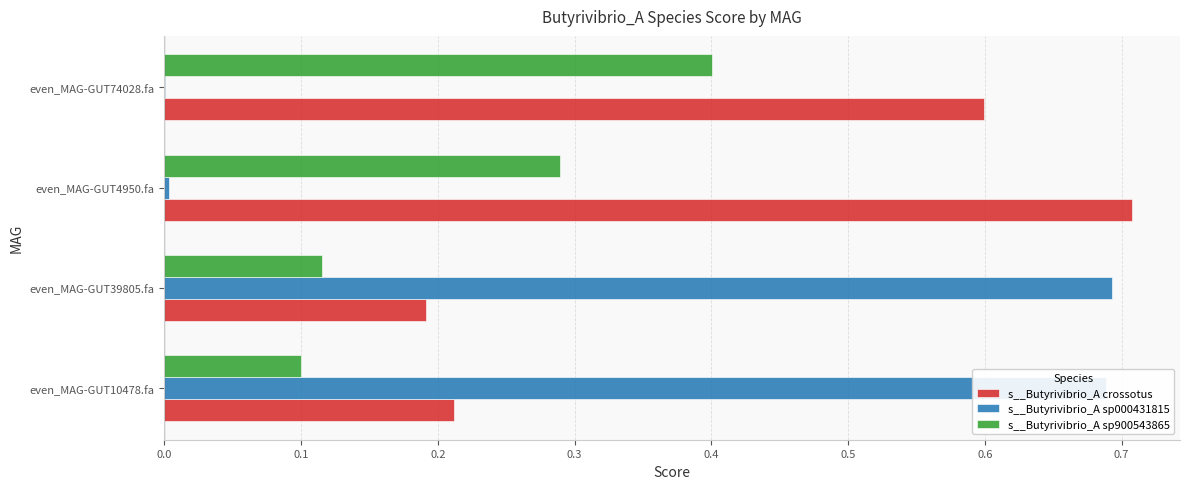

What is the sum of all s__Butyrivibrio_A crossotus values?

1.7